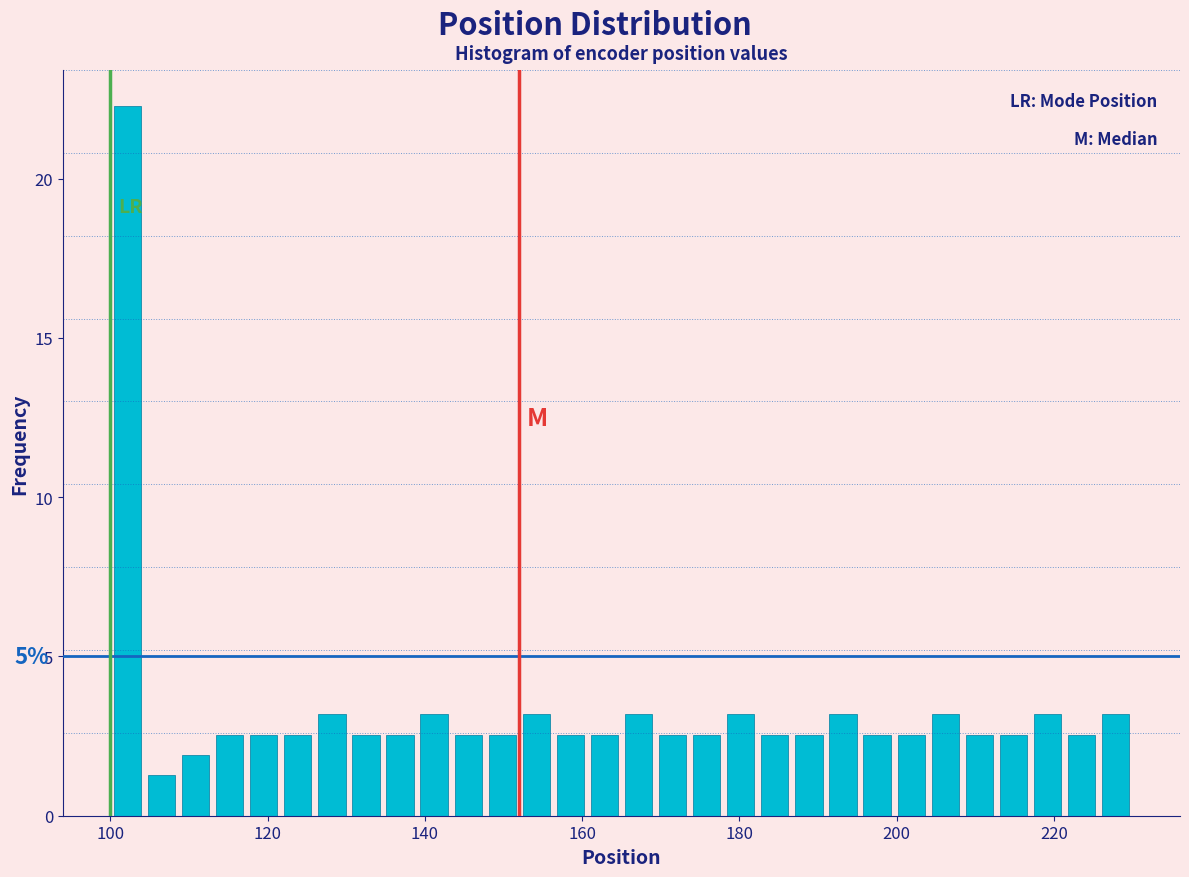

Read against the x-axis, roughly where is the centre of the tallest bar?

102